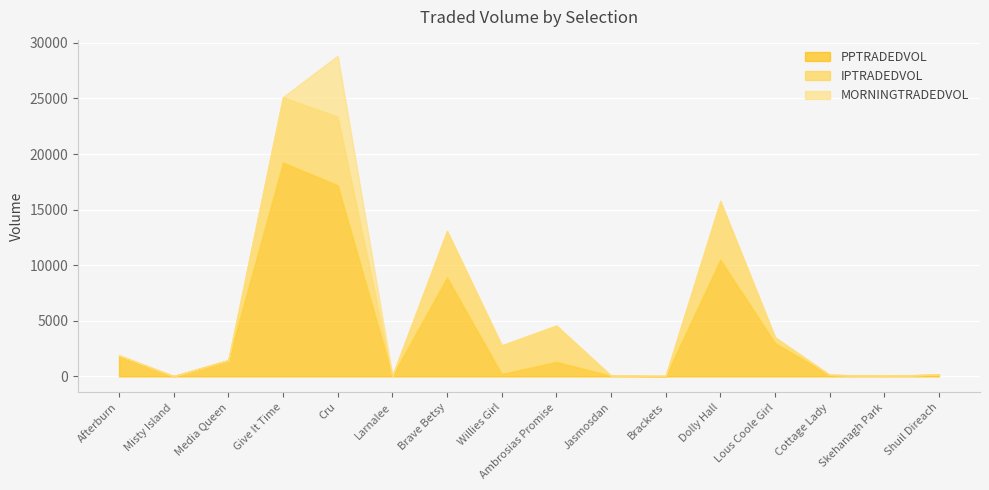

What is the value of the MORNINGTRADEDVOL point at the 15th from the left?

4.0